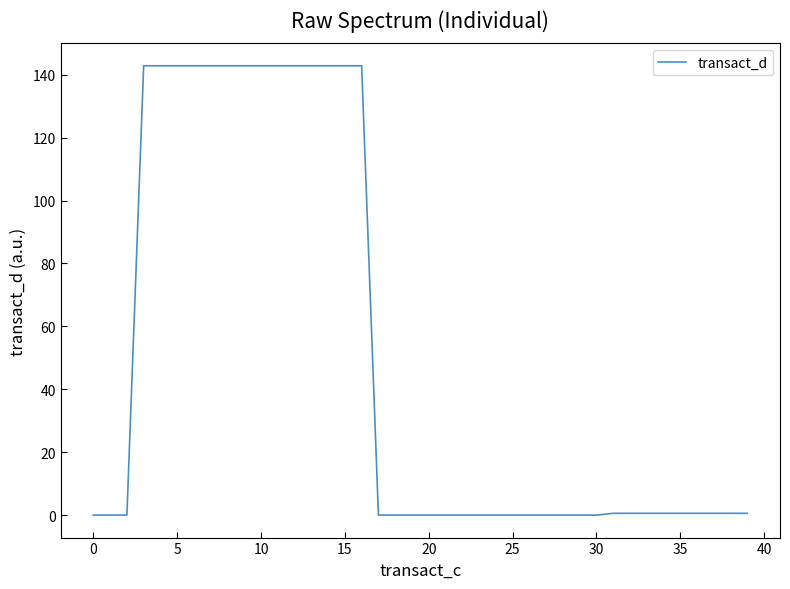

What is the difference between the maximum and minimum values?

142.9